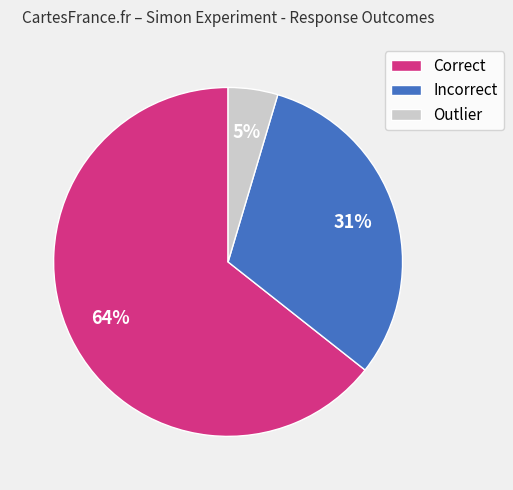

Between Correct and Outlier, which is larger?

Correct